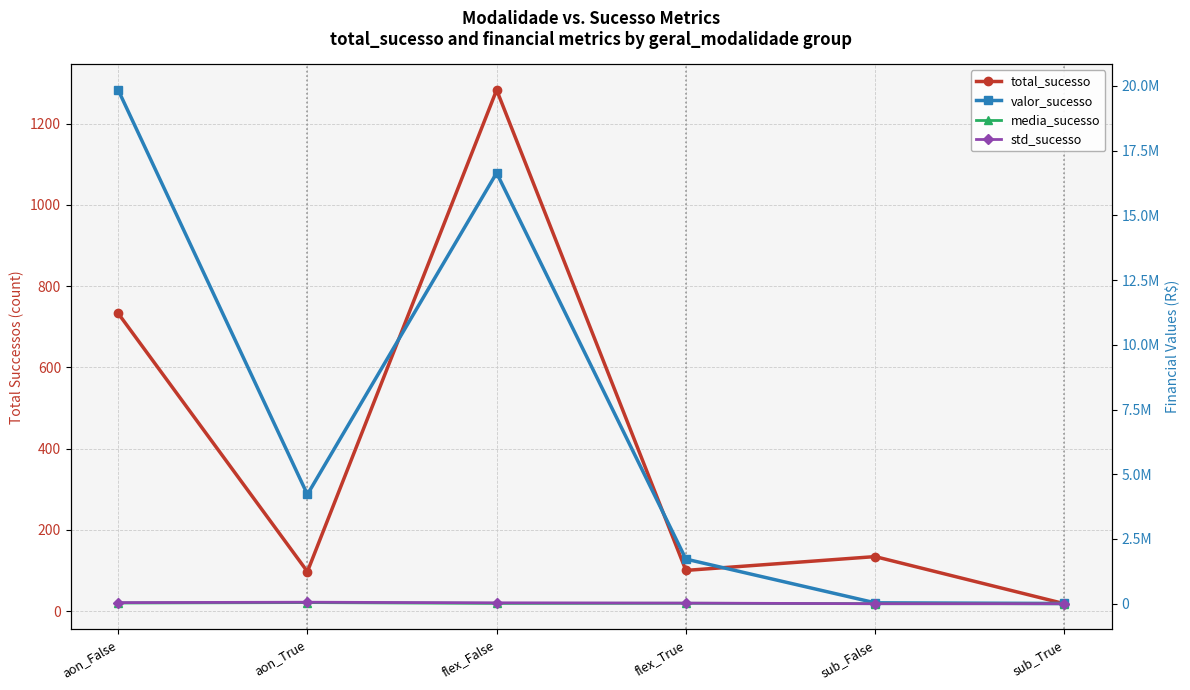

Does the chart display data point markers on the line(s)?

Yes